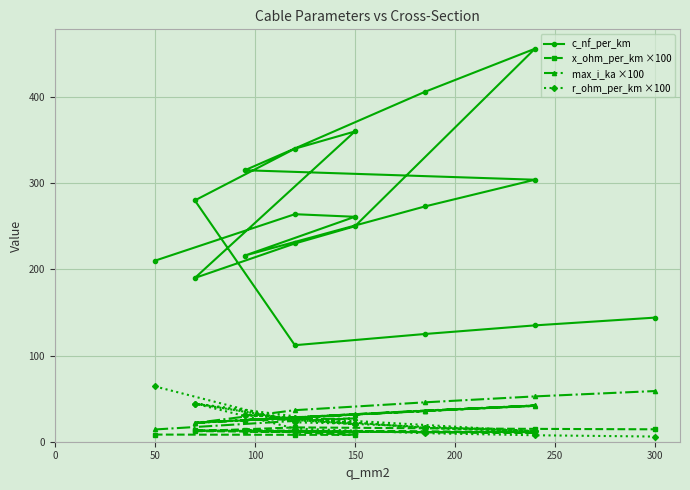

How many lines are shown in the chart?

4